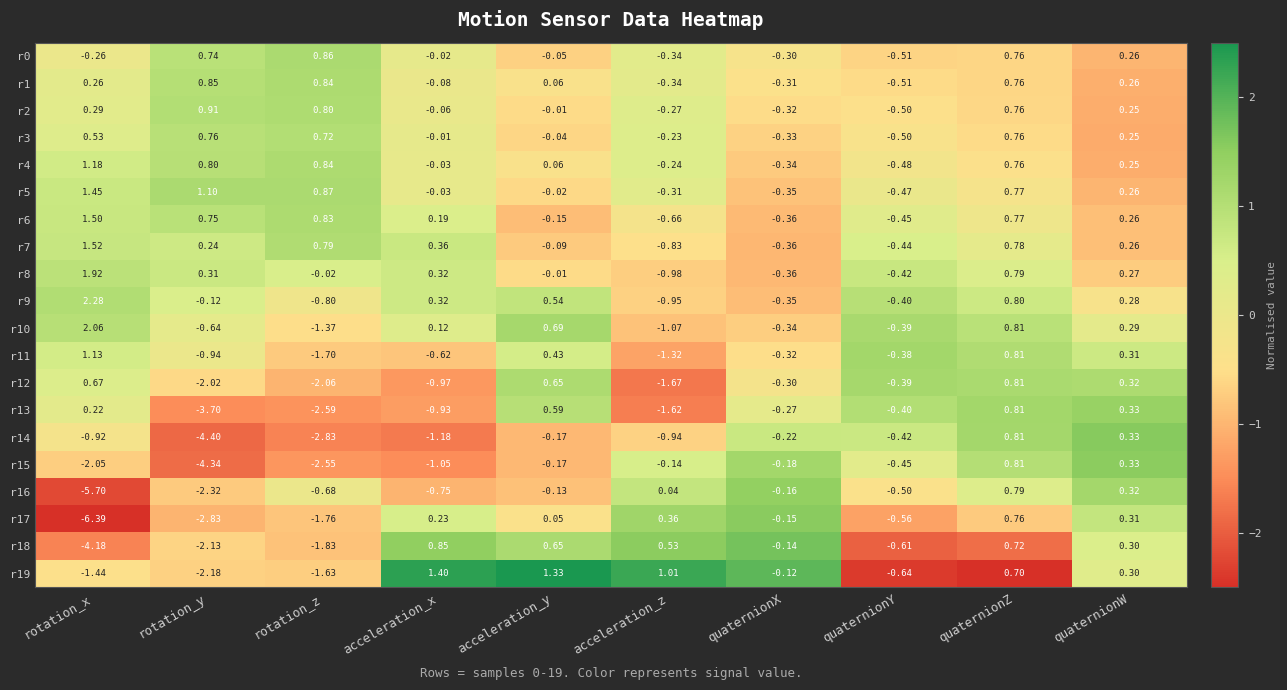

Is the value of r3 at rotation_z greater than the value of r2 at quaternionZ?

No